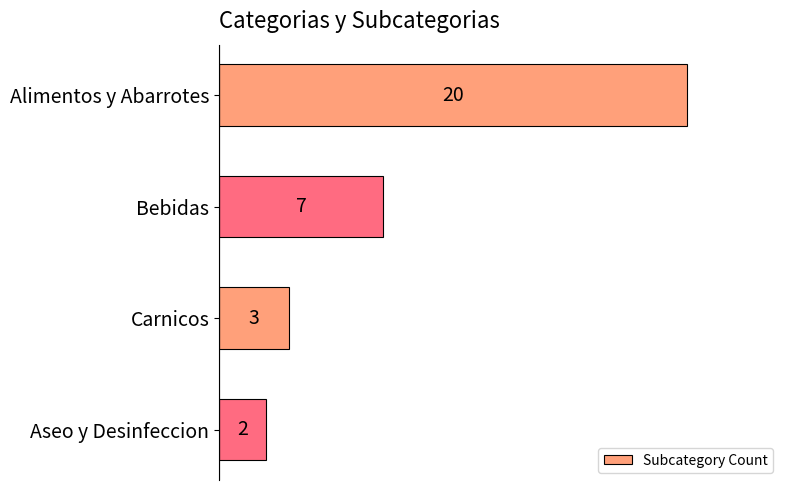

Does the chart contain stacked bars?

No